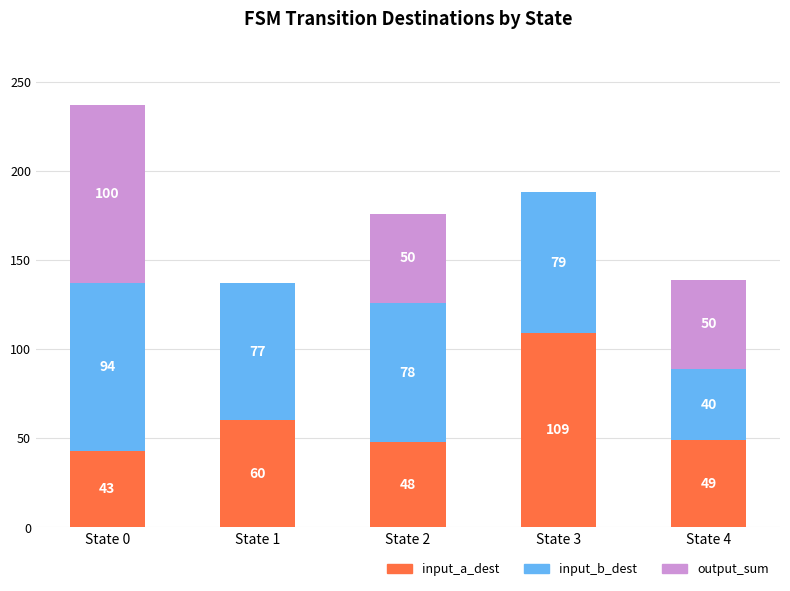

What is the sum of the input_a_dest values at State 0 and State 3?

152